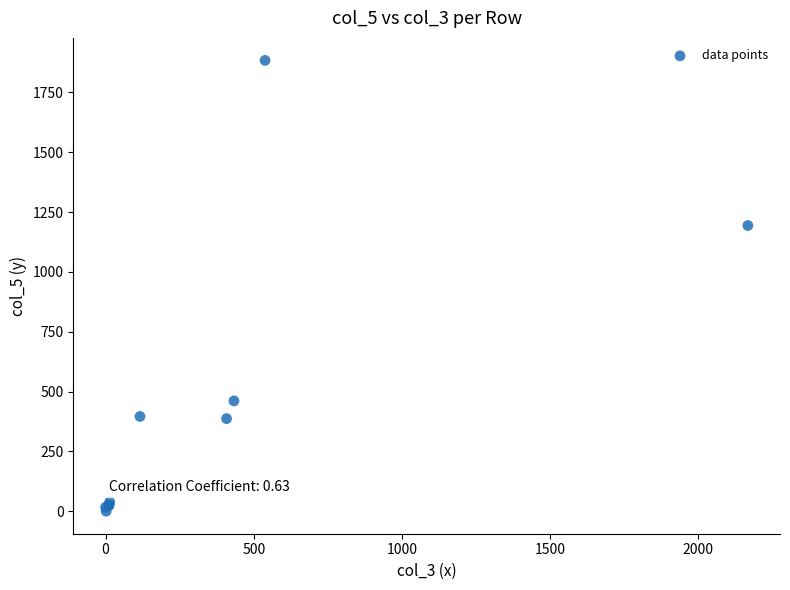

What Y value in the scatter plot is closest to 942?

1194